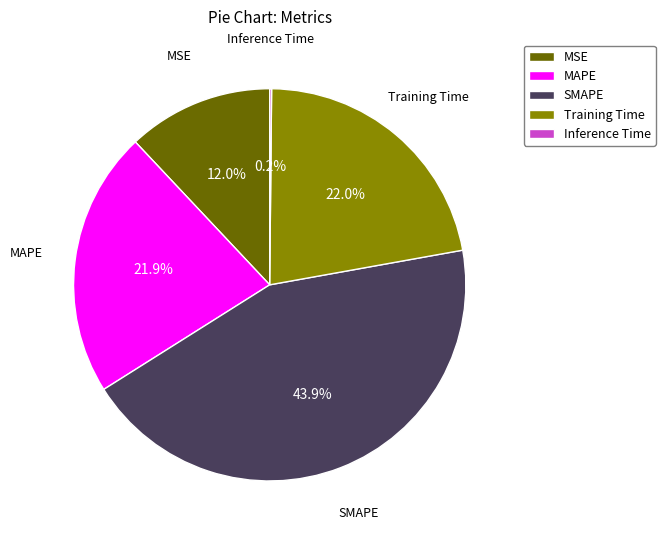

Approximately how many times larger is the value at Training Time compared to MAPE?

1.0